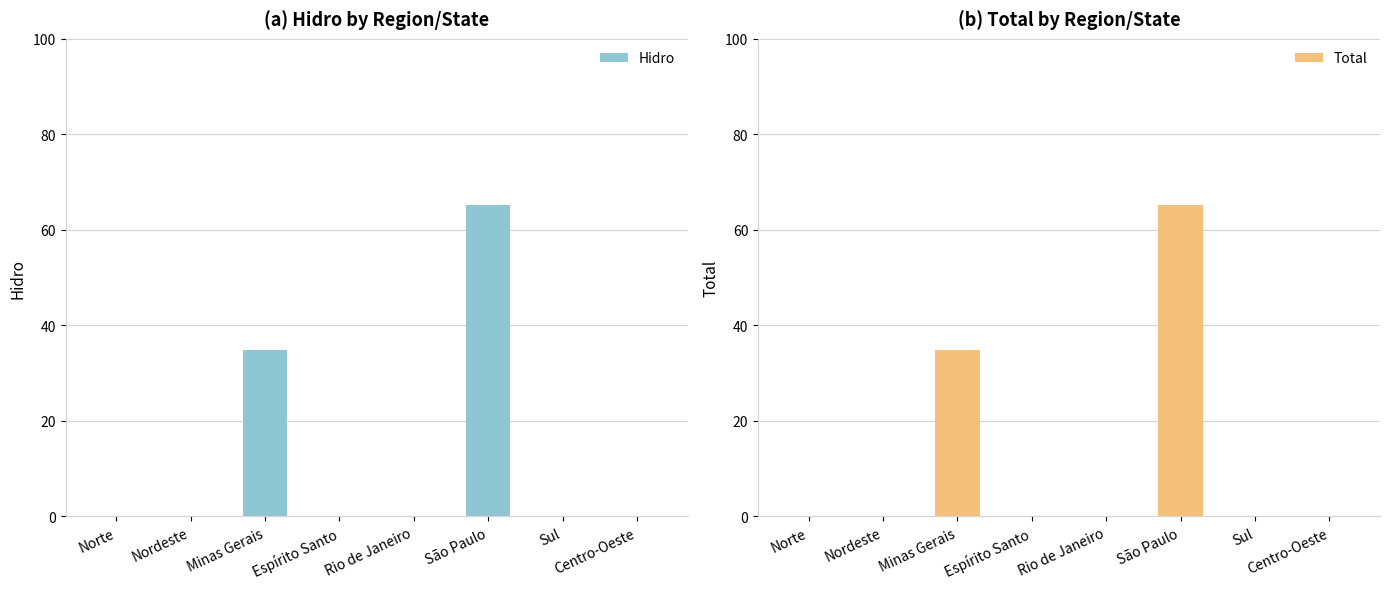

At which category is the sum across all series the highest?

São Paulo